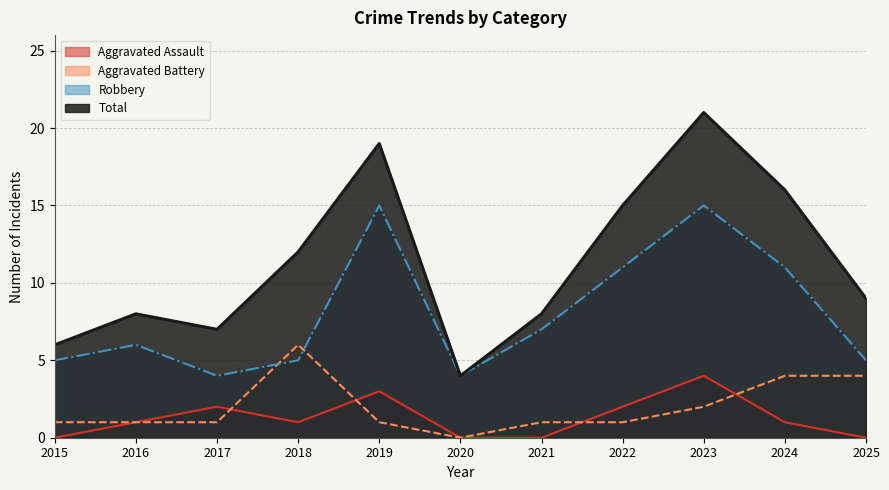

What are all the series names shown in the legend?

Aggravated Assault, Aggravated Battery, Robbery, Total